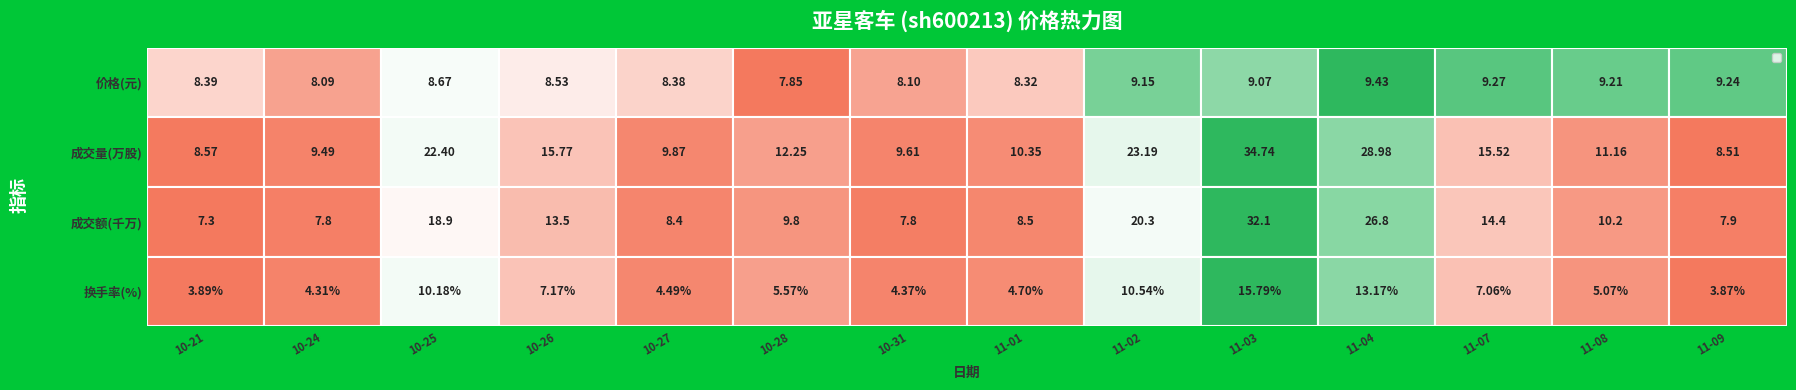

Which series has the largest total across all categories?

成交量(万股)